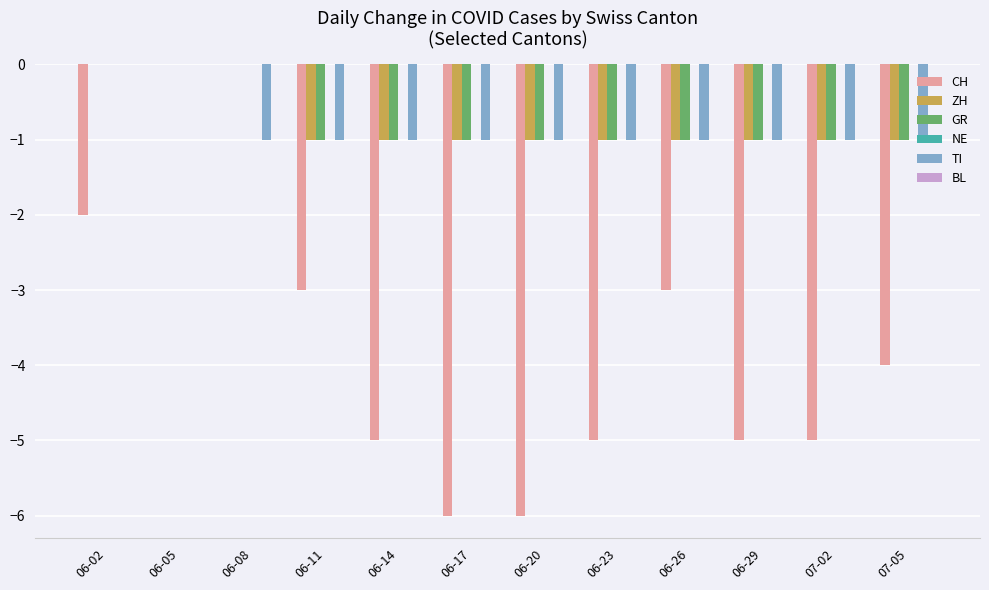

What is the total value across all series at 06-23?

-8